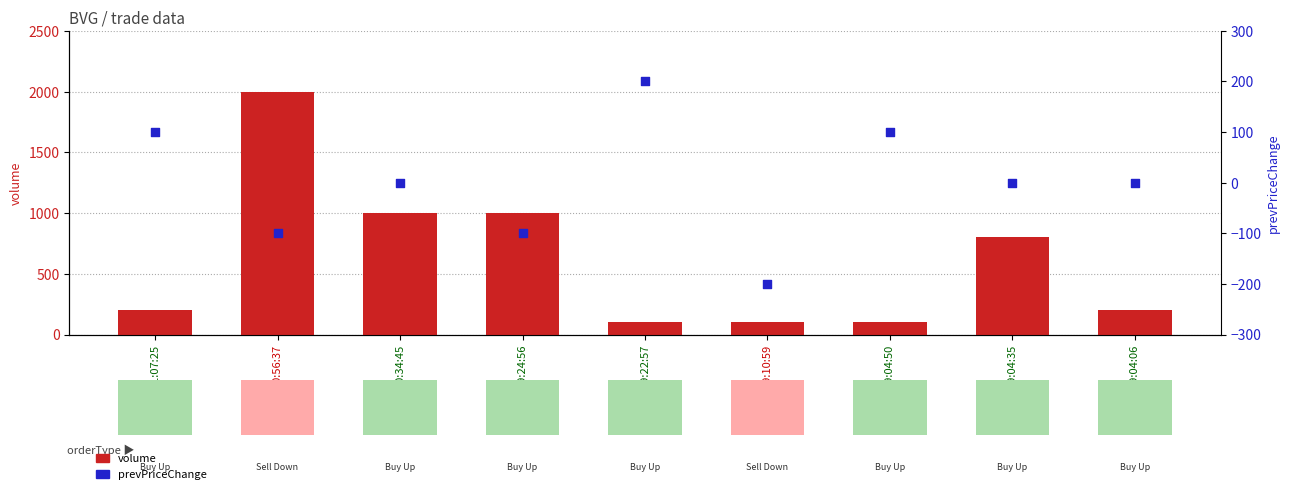

Is the value of prevPriceChange at 09:22:57 greater than the value of volume at 10:34:45?

No